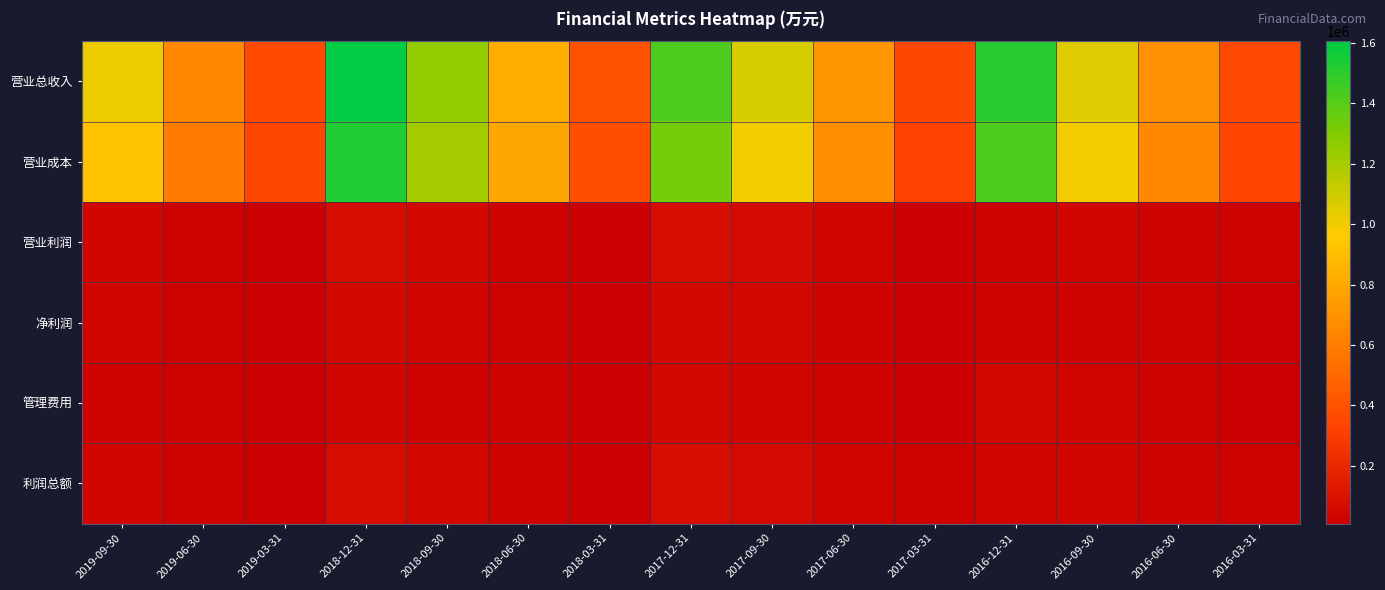

What is the difference between the highest and lowest values at 2016-06-30?

665122